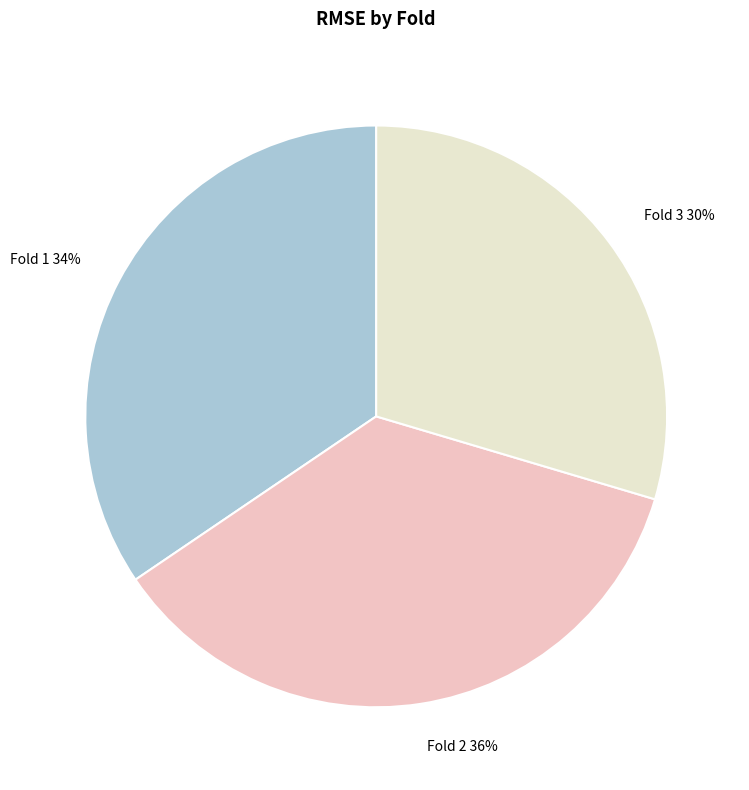

To the nearest percent, what is the average slice percentage?

33%